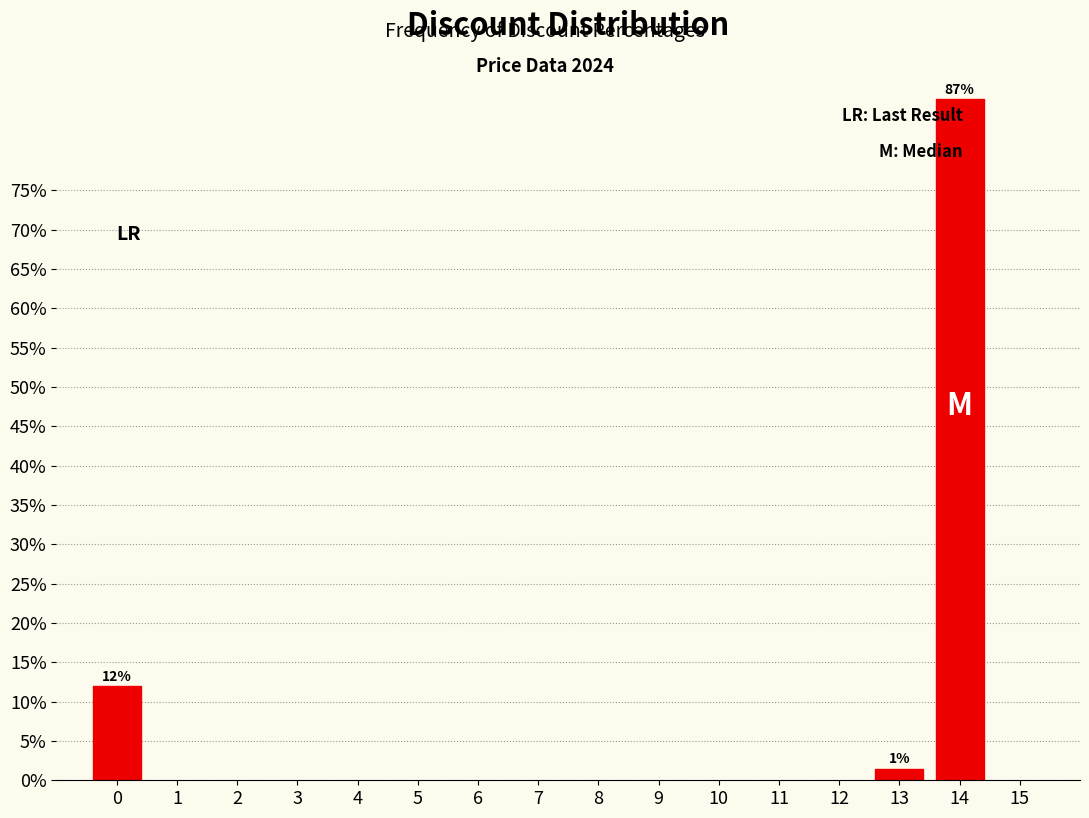

Between 14 and 0, which is larger?

14